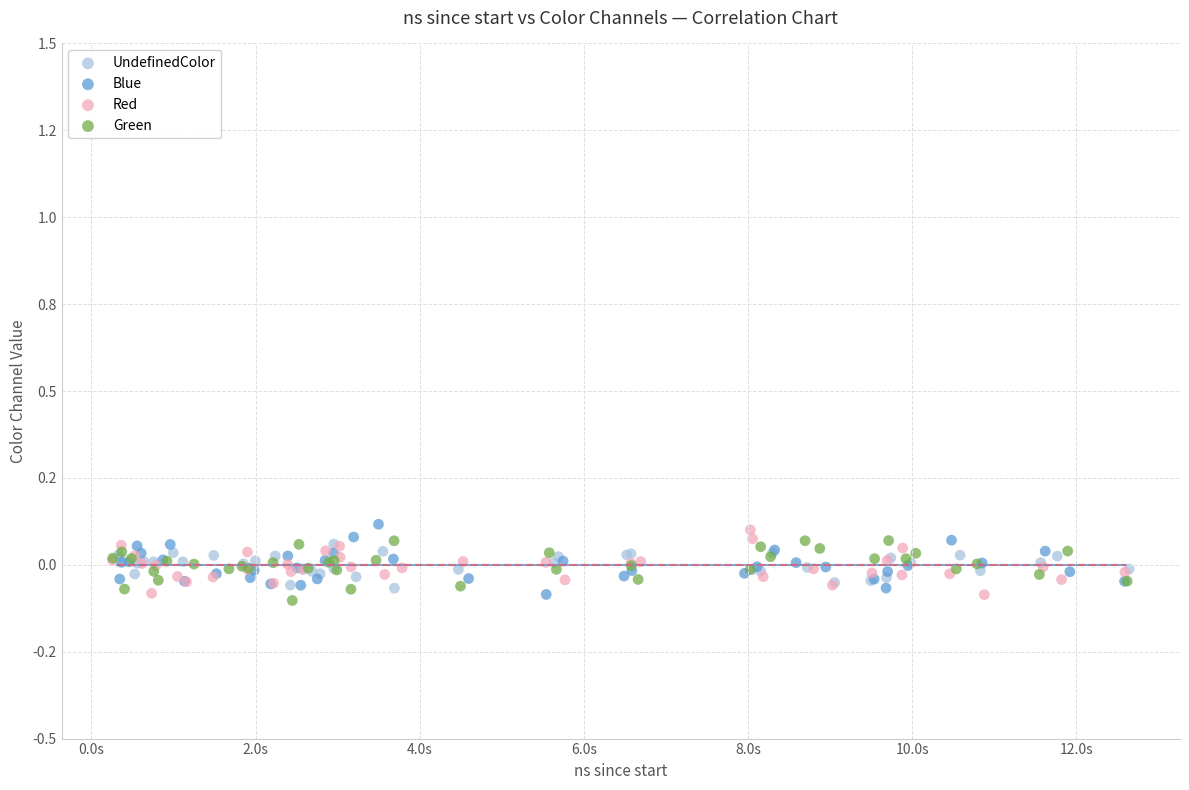

What are all the series names shown in the legend?

UndefinedColor, Blue, Red, Green